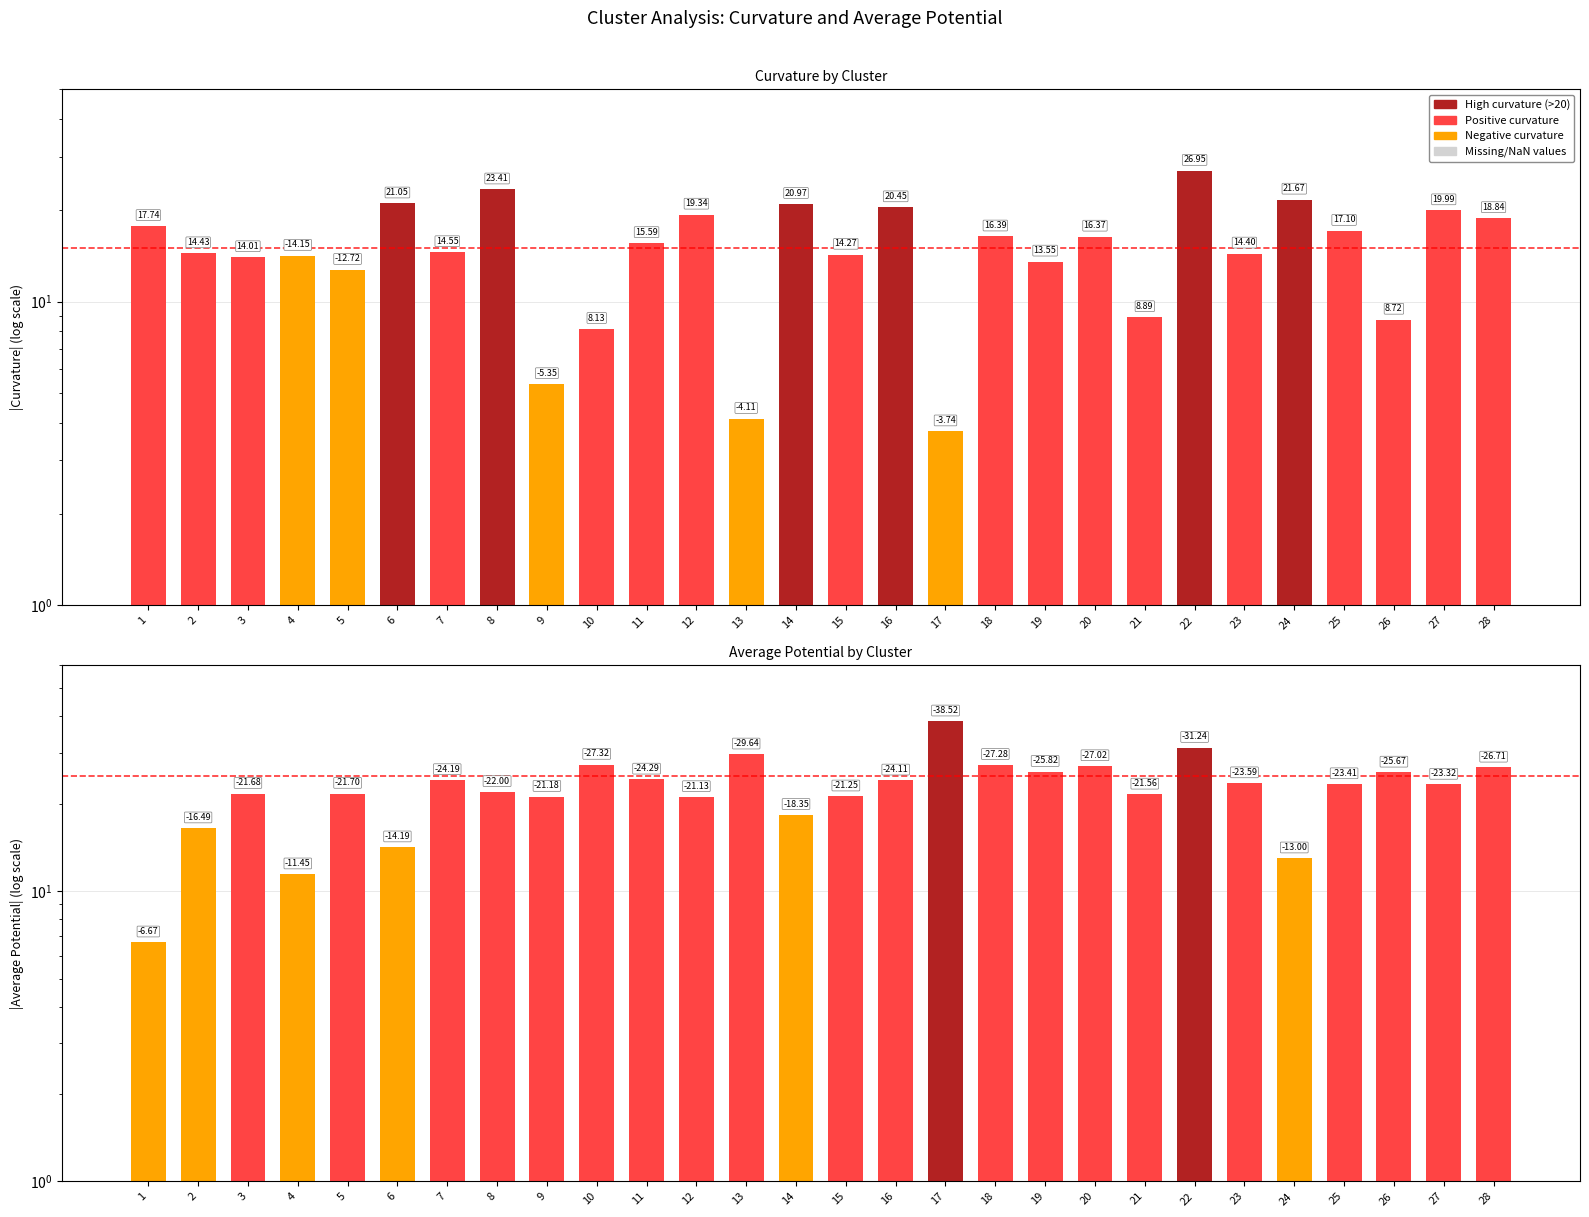

What is the maximum value for average_potential?

38.5